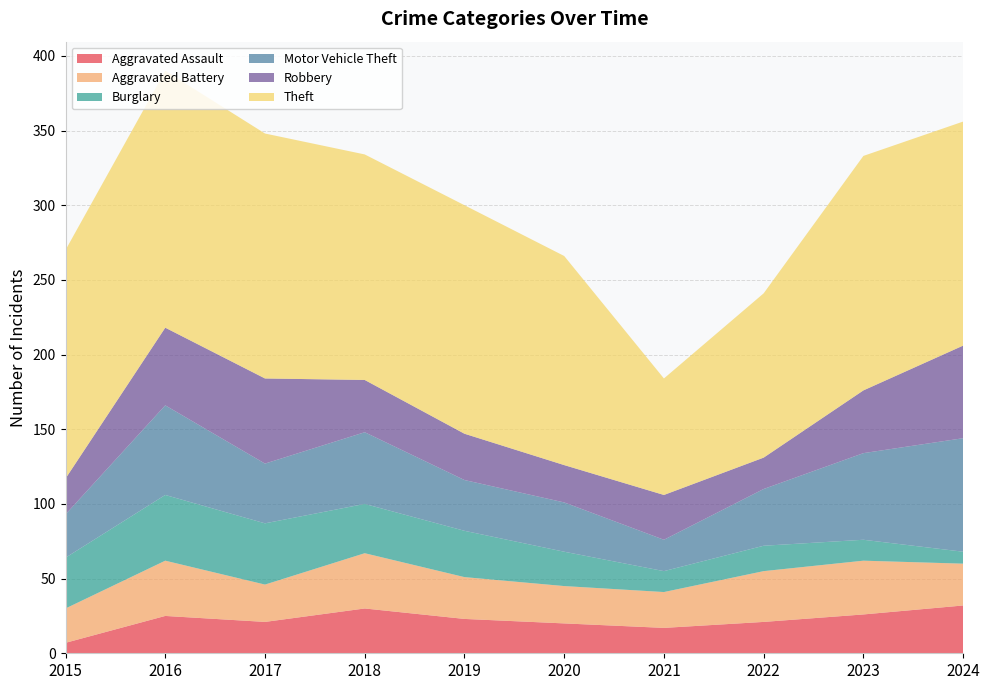

Reading left to right, what are all the values shown in this chart?

Aggravated Assault: 2015=7	2016=25	2017=21	2018=30	2019=23	2020=20	2021=17	2022=21	2023=26	2024=32
Aggravated Battery: 2015=23	2016=37	2017=25	2018=37	2019=28	2020=25	2021=24	2022=34	2023=36	2024=28
Burglary: 2015=34	2016=44	2017=41	2018=33	2019=31	2020=23	2021=14	2022=17	2023=14	2024=8
Motor Vehicle Theft: 2015=29	2016=60	2017=40	2018=48	2019=34	2020=33	2021=21	2022=38	2023=58	2024=76
Robbery: 2015=24	2016=52	2017=57	2018=35	2019=31	2020=25	2021=30	2022=21	2023=42	2024=62
Theft: 2015=153	2016=172	2017=164	2018=151	2019=153	2020=140	2021=78	2022=110	2023=157	2024=150